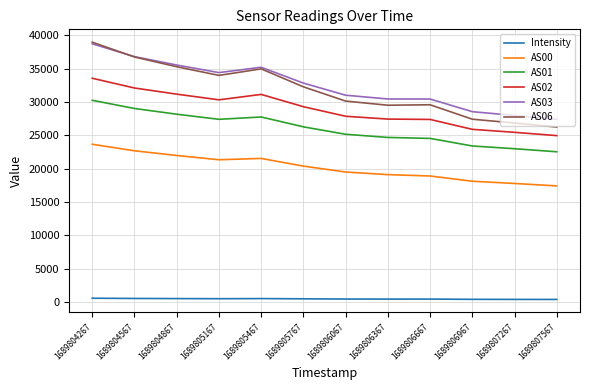

At which category is the sum across all series the highest?

1689804267